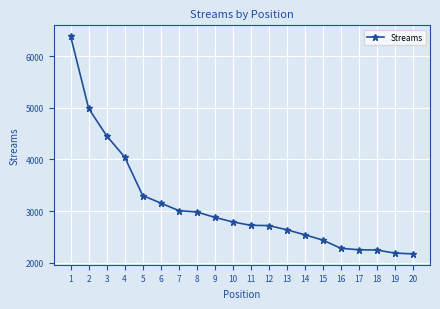

Which has a higher value, 4 or 7?

4